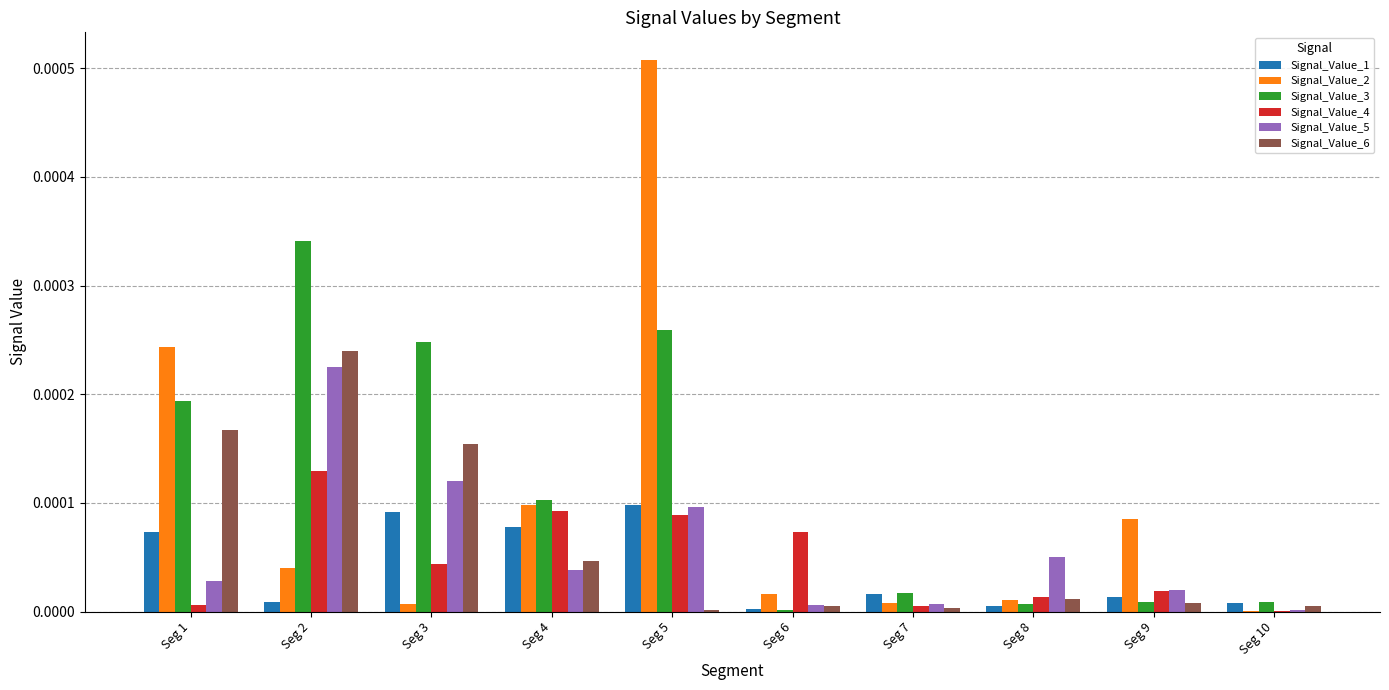

The Signal_Value_5 series shows 0.0 at Seg 2. True or false?

True